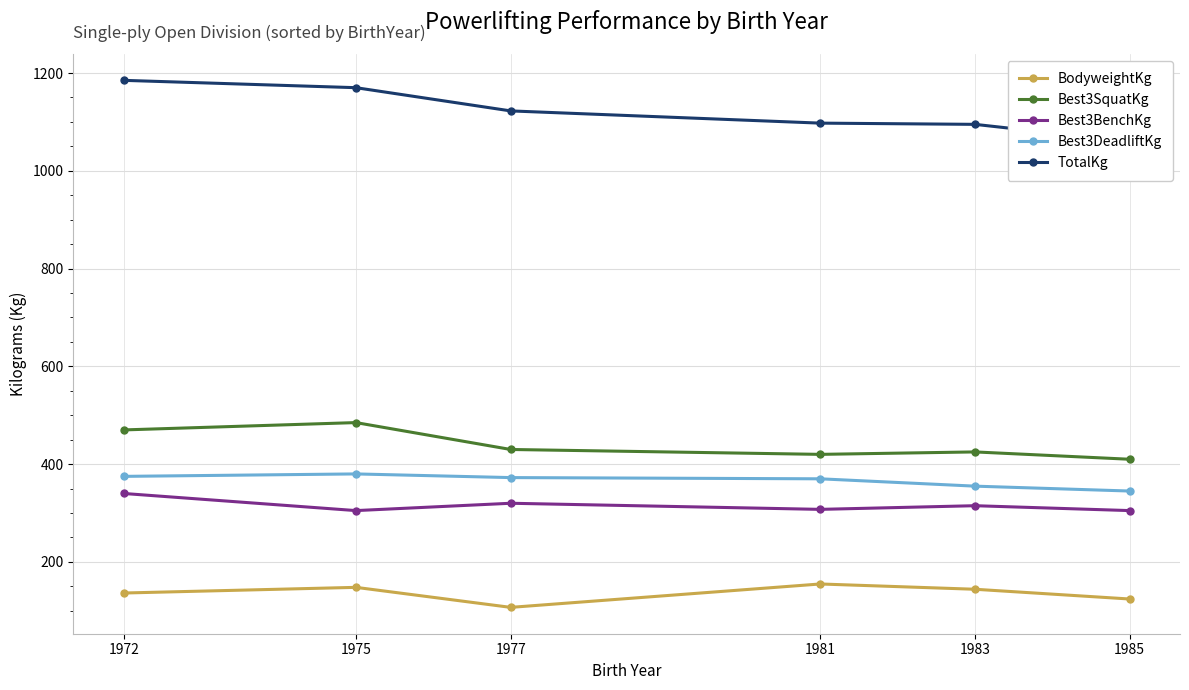

Where is Best3SquatKg nearest to the value 447?

1977